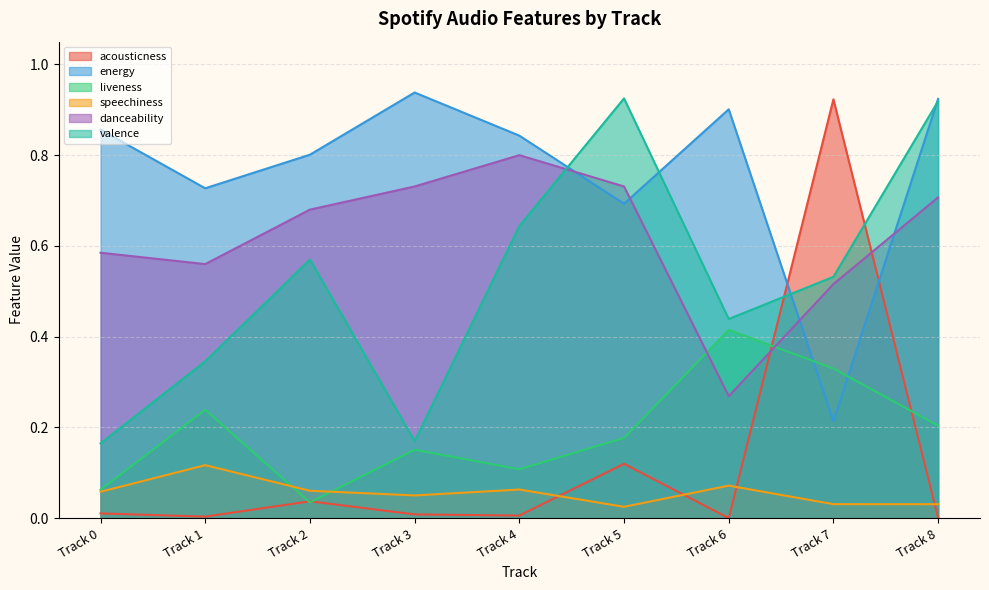

Does the chart display data point markers on the line(s)?

No